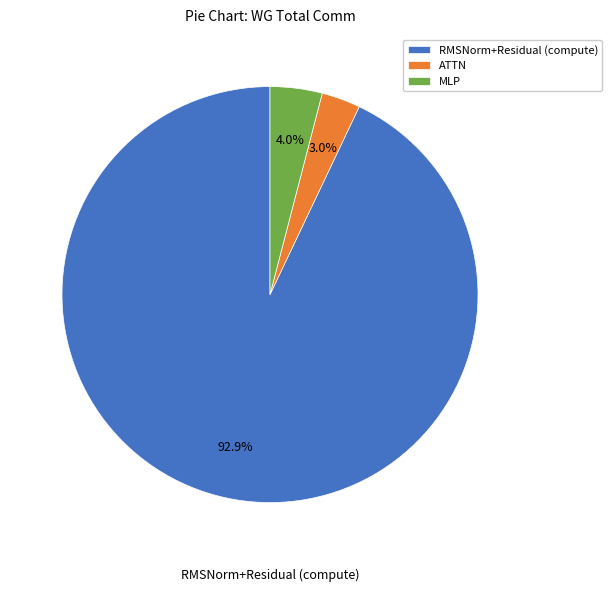

Does RMSNorm+Residual (compute) represent more than half of the total?

Yes